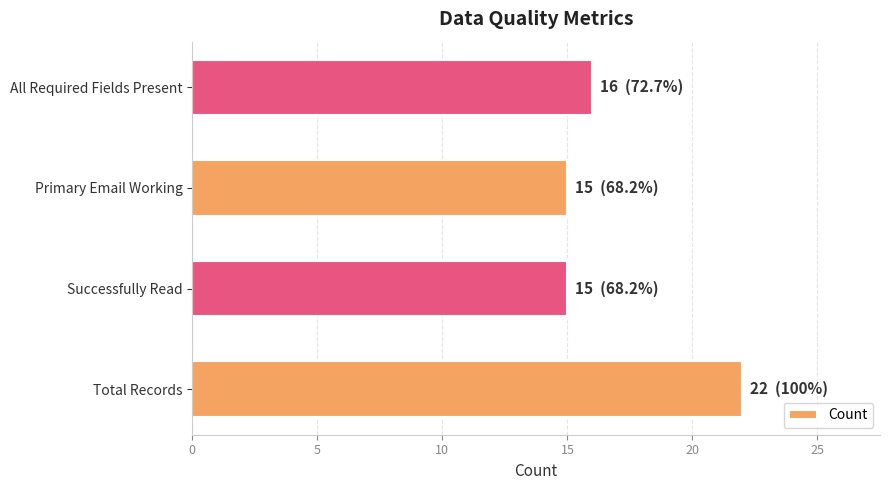

How many categories are shown in the chart?

4